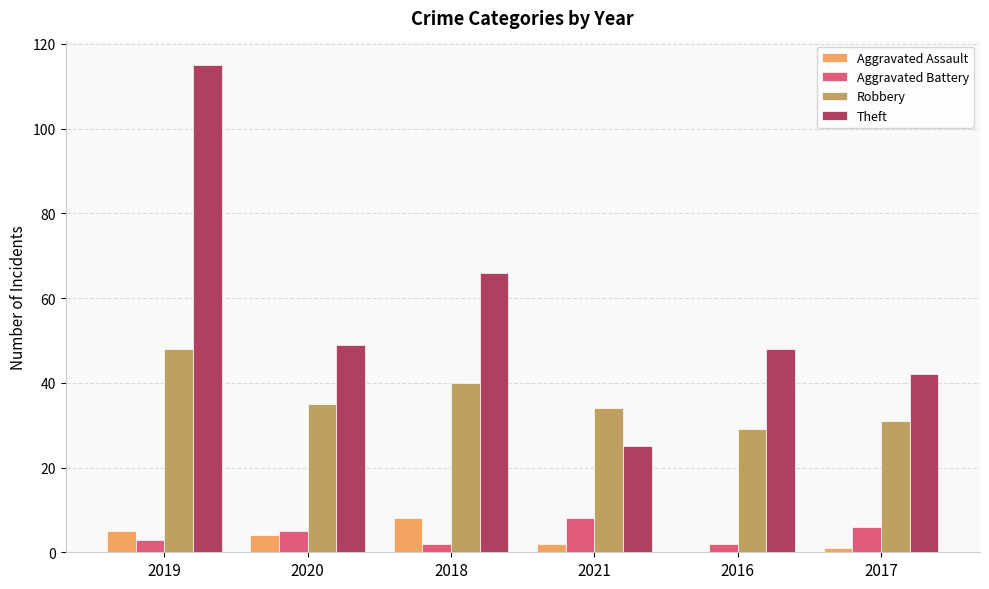

Which series has the widest spread of values?

Theft